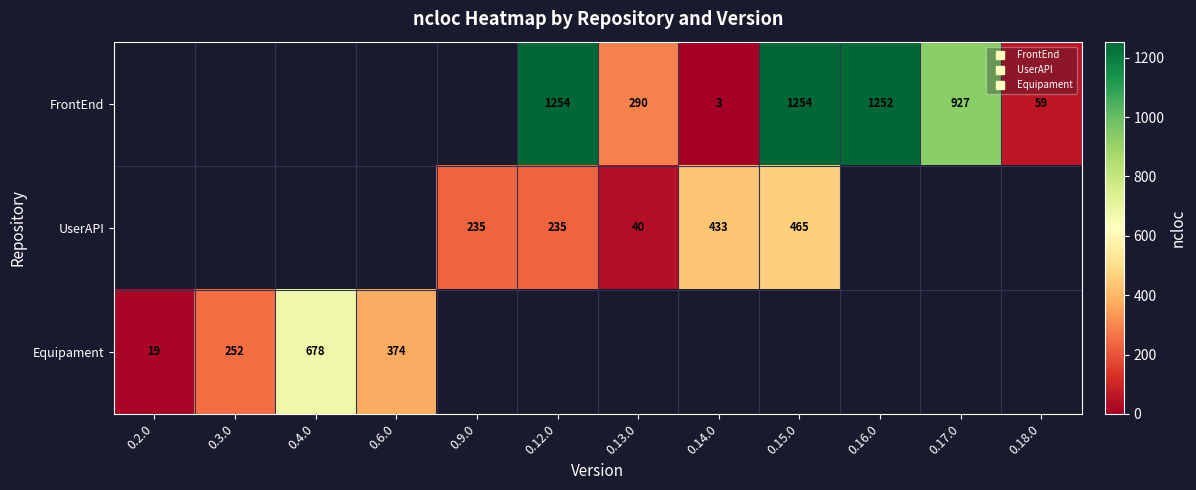

What is the minimum value shown in the chart?

3.0